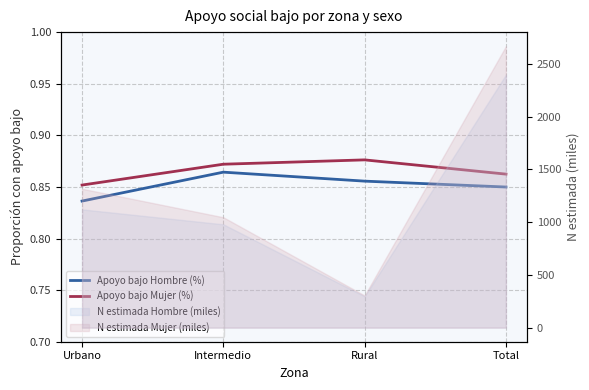

Rank the categories by Apoyo bajo Mujer (%) value from lowest to highest.

Urbano, Total, Intermedio, Rural